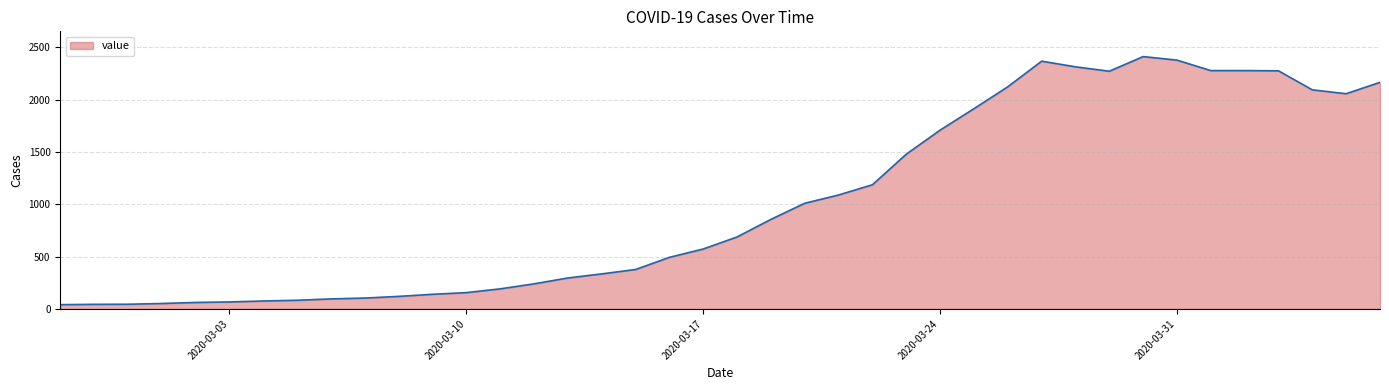

What is the maximum value shown in the chart?

2412